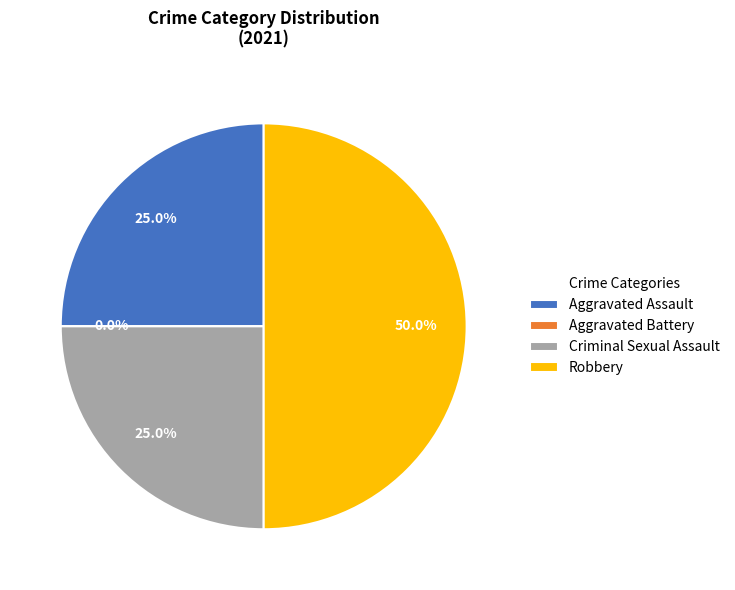

Rank the categories by value from highest to lowest.

Robbery, Aggravated Assault, Criminal Sexual Assault, Aggravated Battery